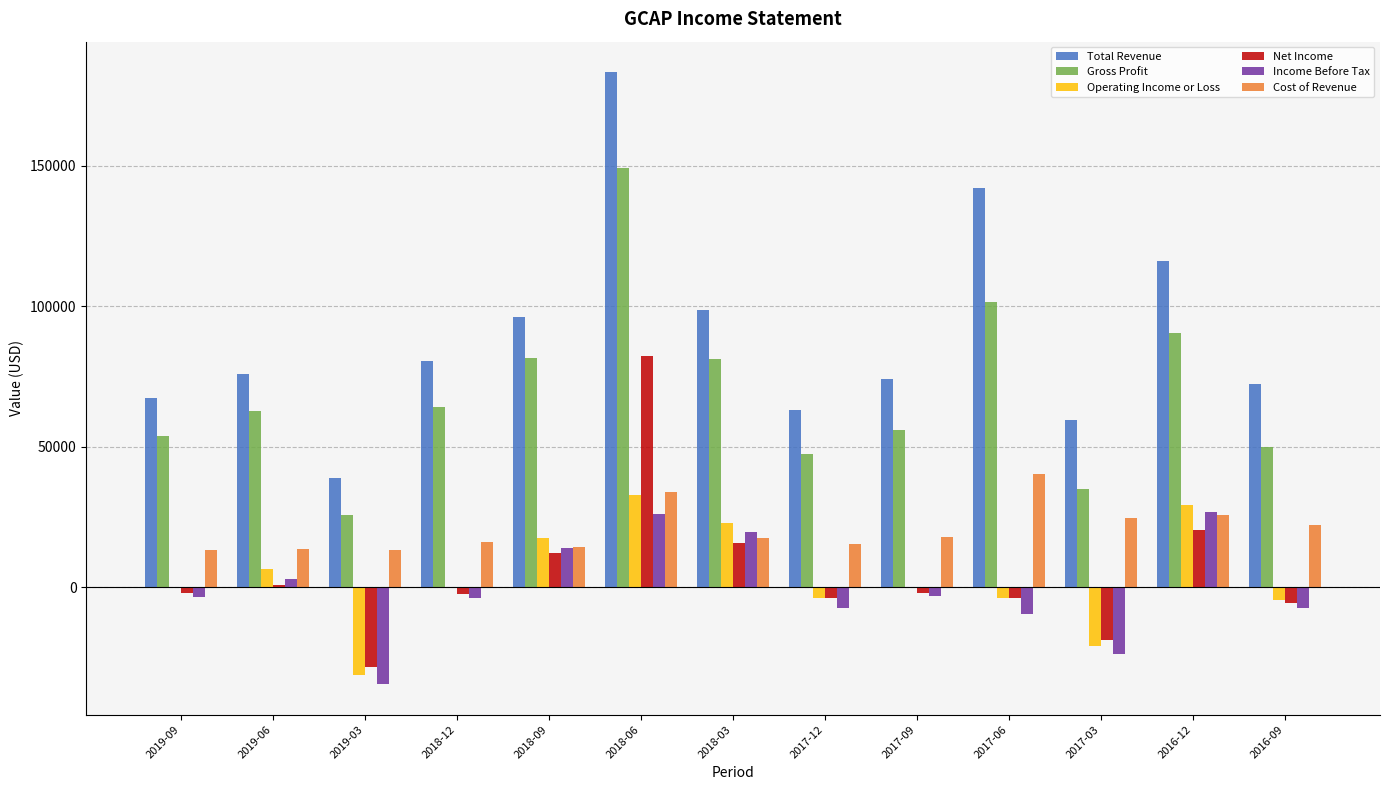

Which series changed the most between 2019-03 and 2017-03?

Total Revenue